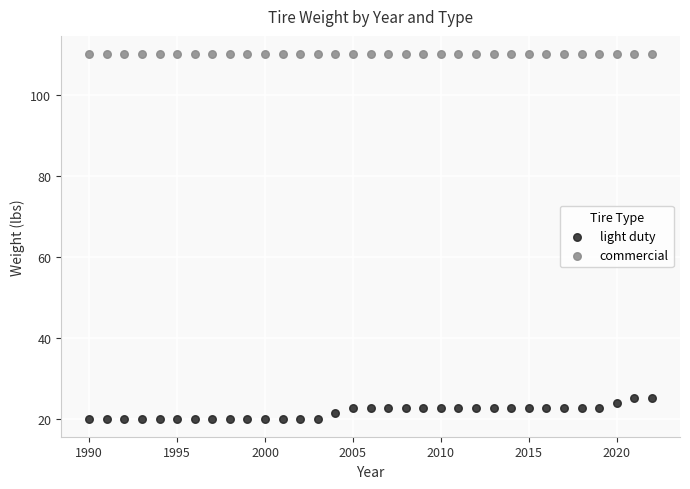

Which series contains the highest Y value?

commercial